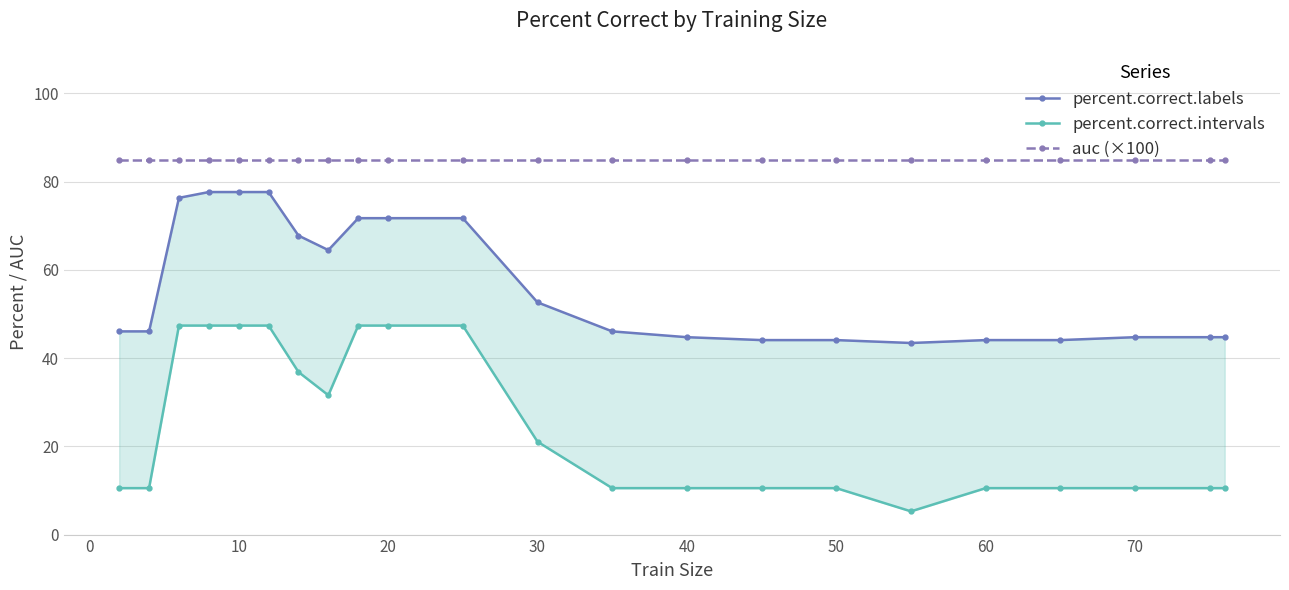

What is the sum of all percent.correct.labels values?

1246.1